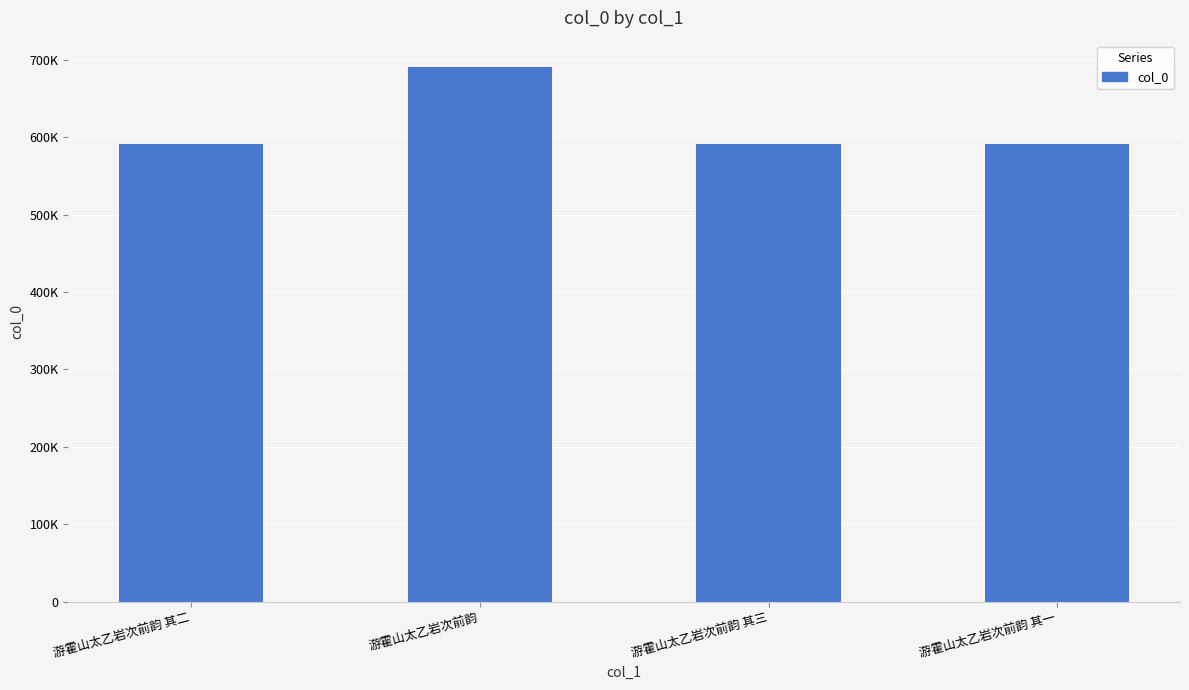

The value at 游霍山太乙岩次前韵 其三 is 590609. True or false?

True